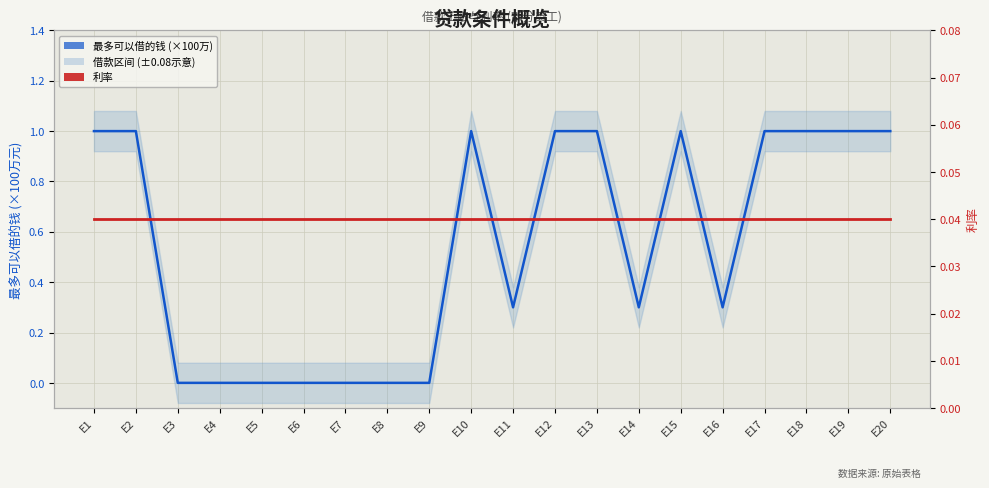

True or false: 利率 and 最多可以借的钱 (×100万) cross at least once.

True